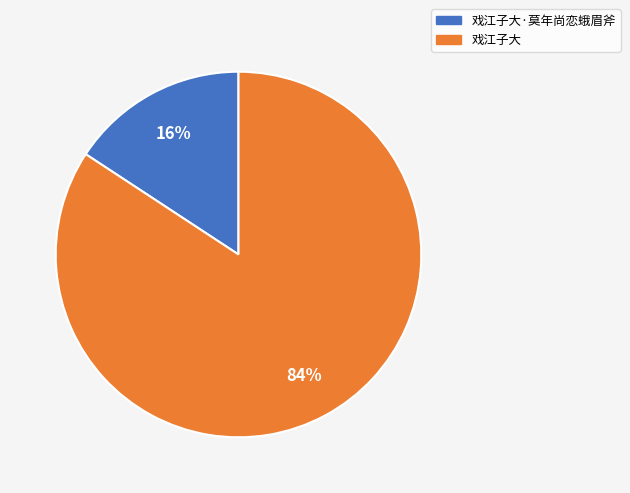

What is the largest slice in the pie chart?

戏江子大